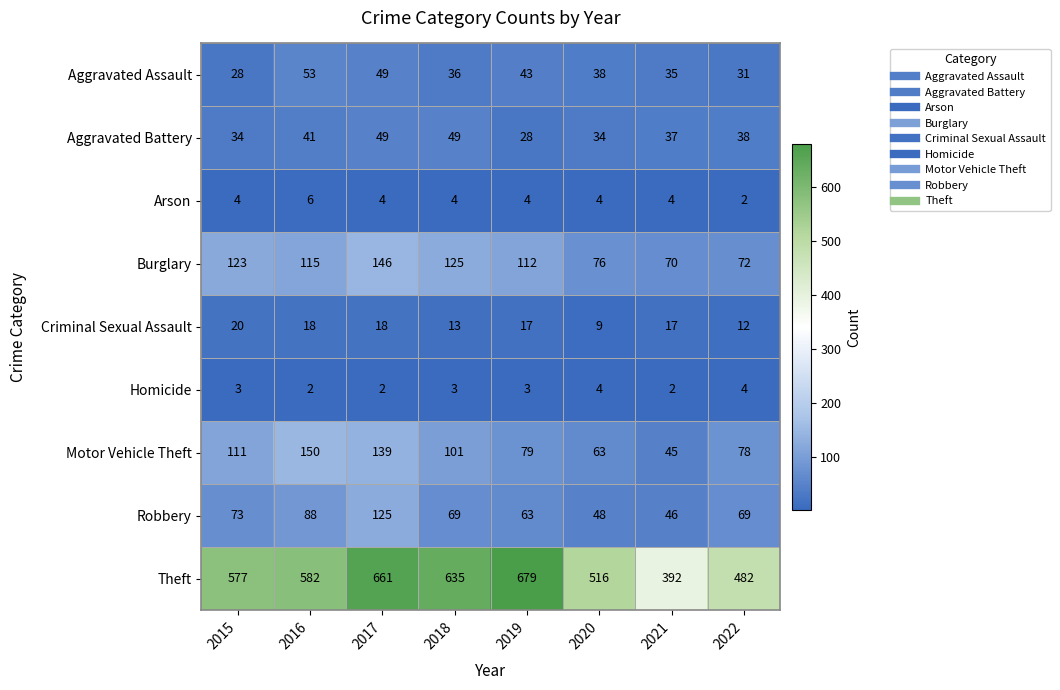

What is the sum of all Robbery values?

581